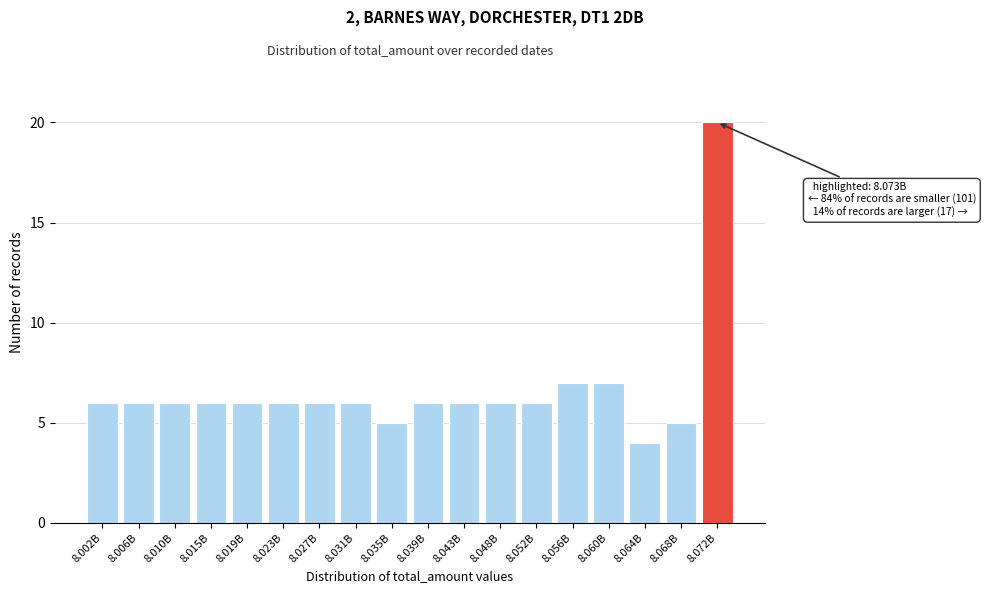

Reading left to right, what are all the values shown in this chart?

6	6	6	6	6	6	6	6	5	6	6	6	6	7	7	4	5	20